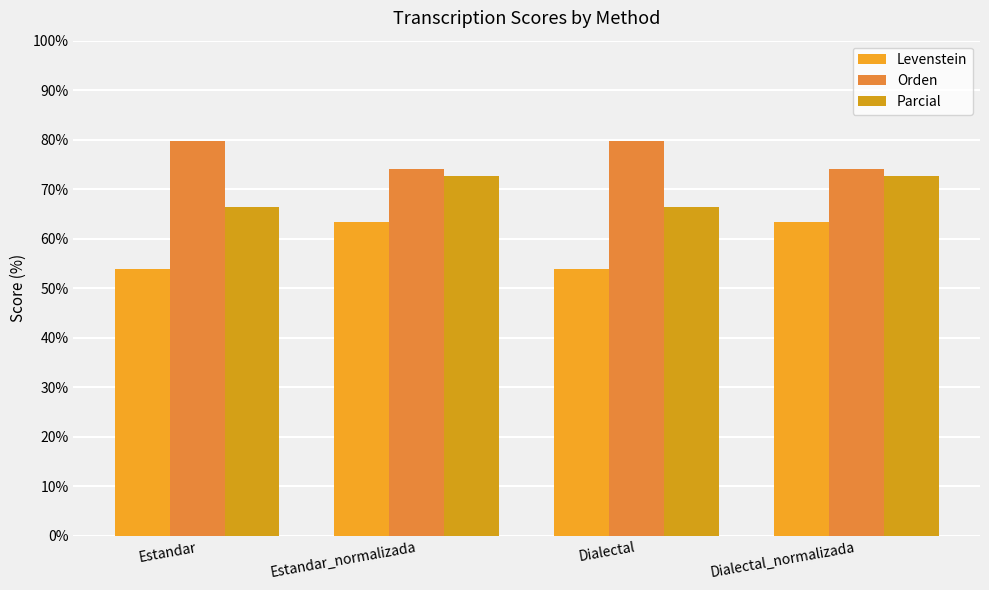

How many groups of bars are there?

4